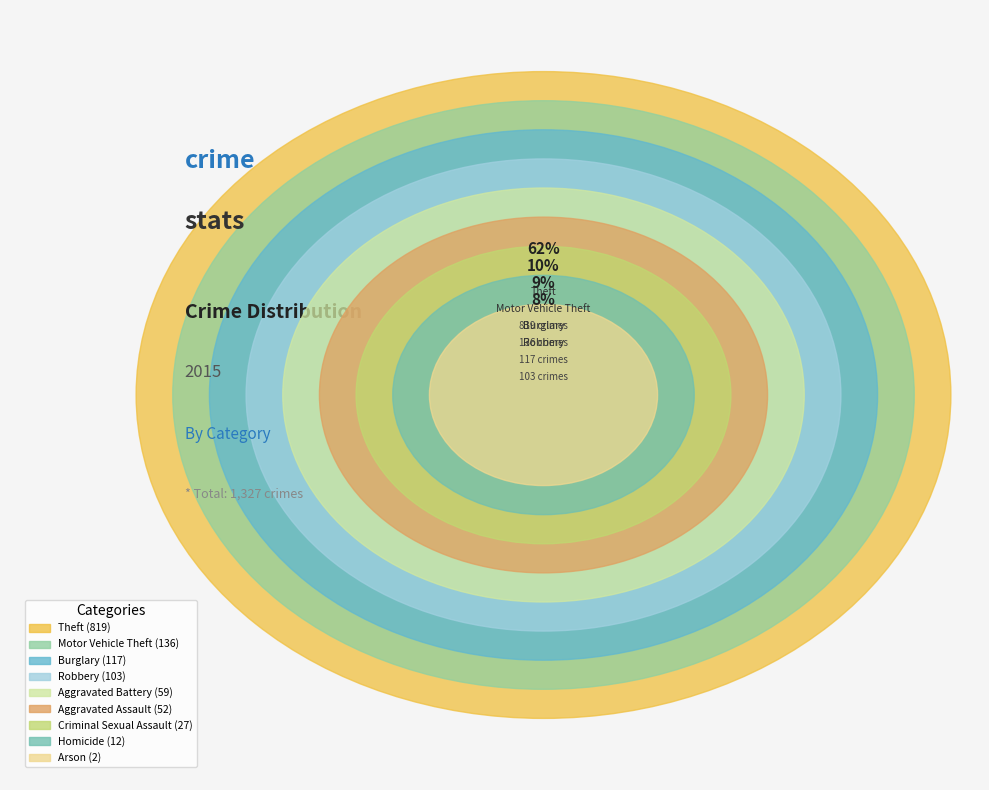

The Theft slice represents 62% of the pie. True or false?

True